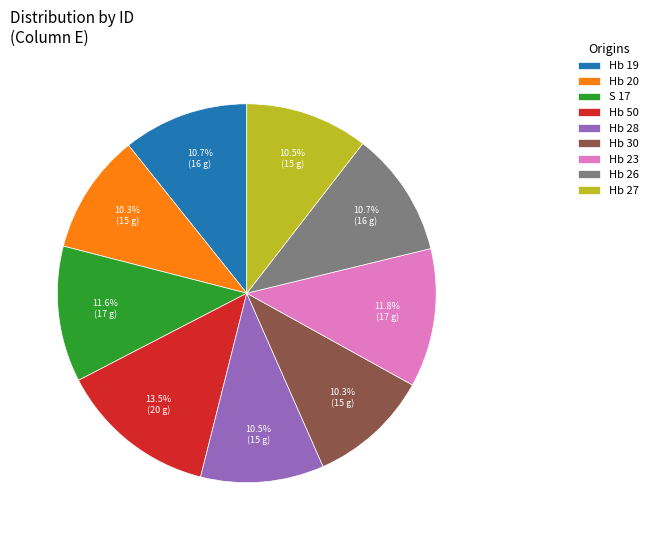

To the nearest percent, what is the difference between the Hb 20 and Hb 23 slice percentages?

2%